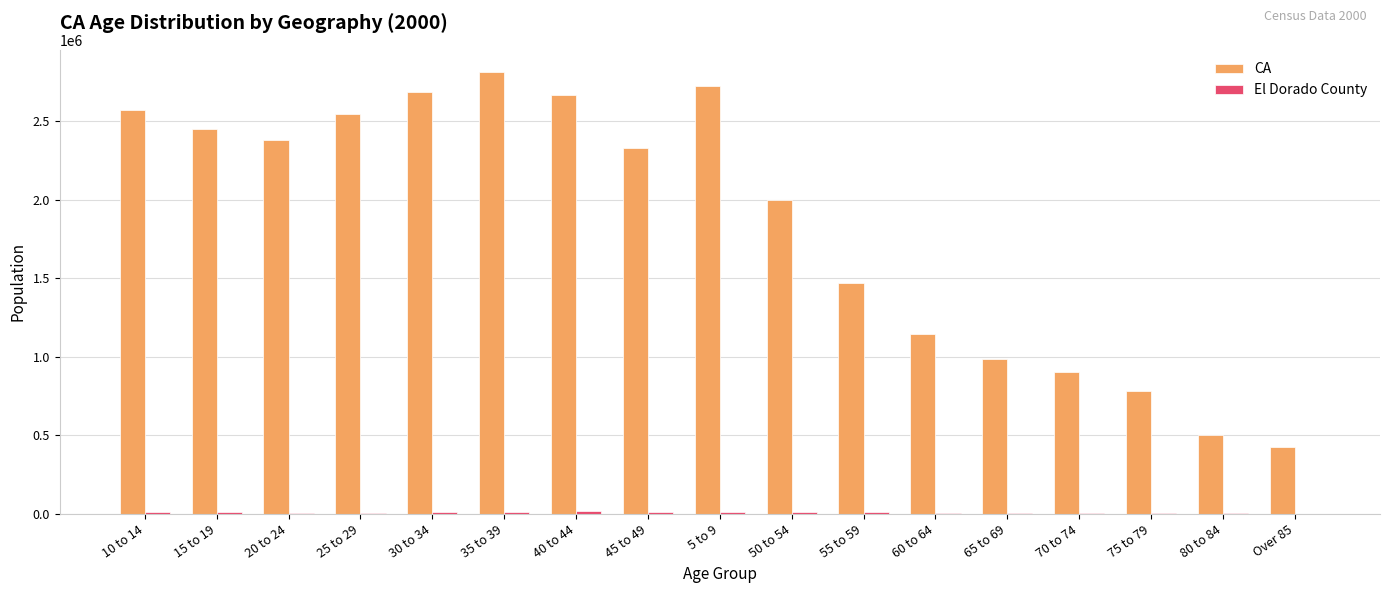

At which label is CA closest to 1620200?

55 to 59